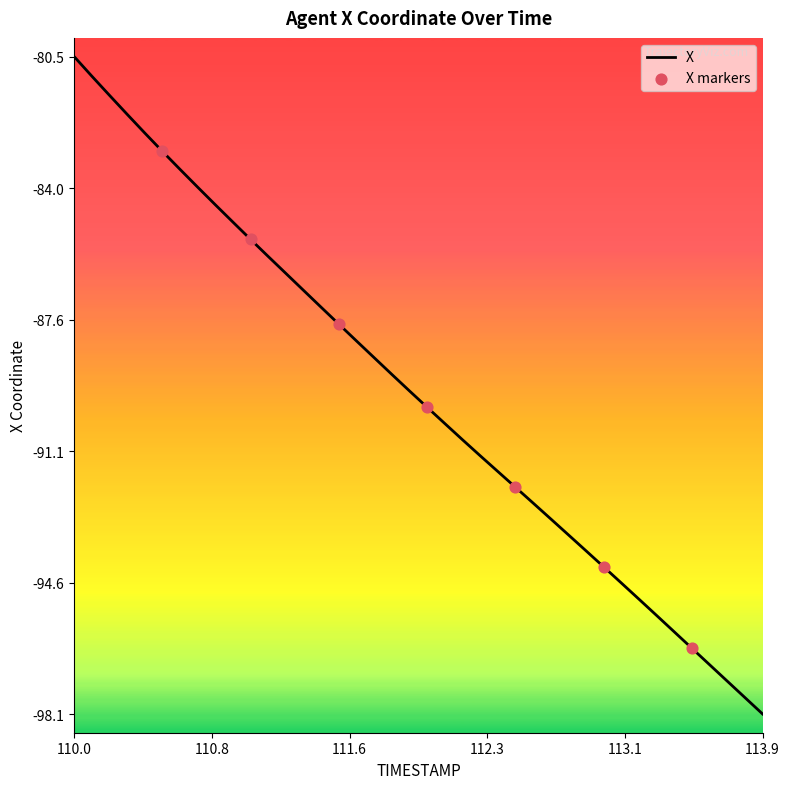

What is the difference between the maximum and minimum values?

17.6